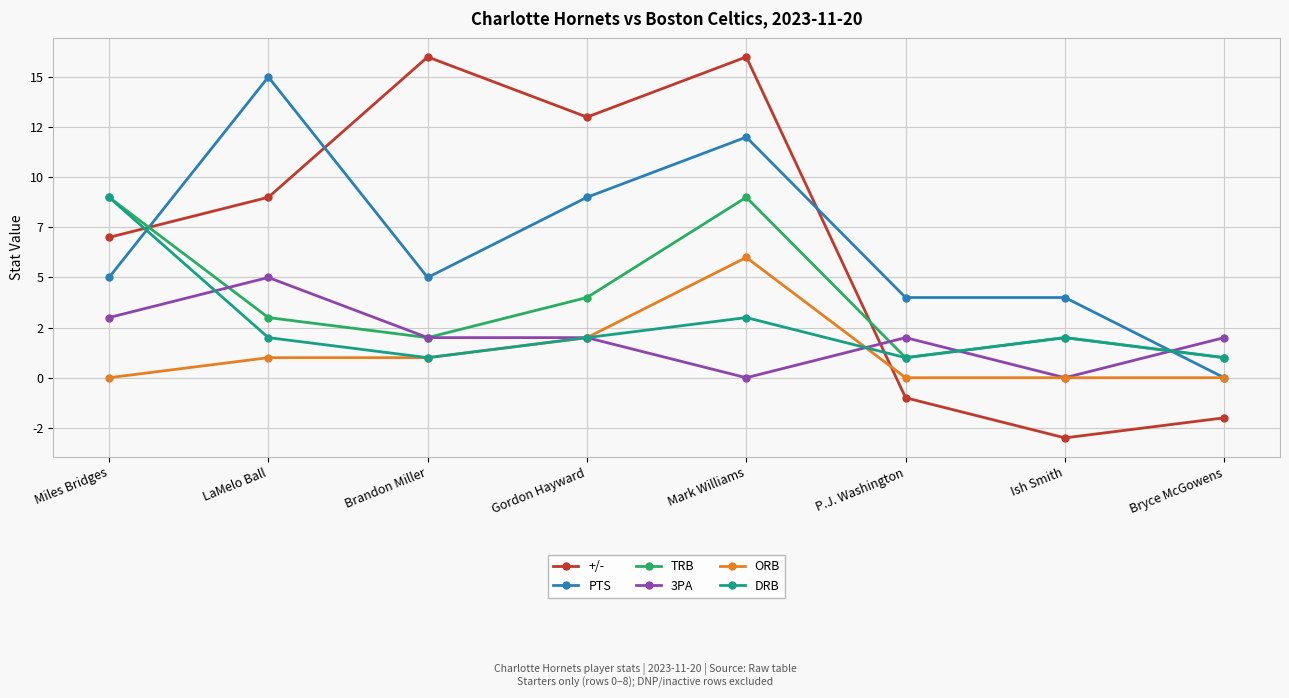

Which series has the largest total across all categories?

+/-